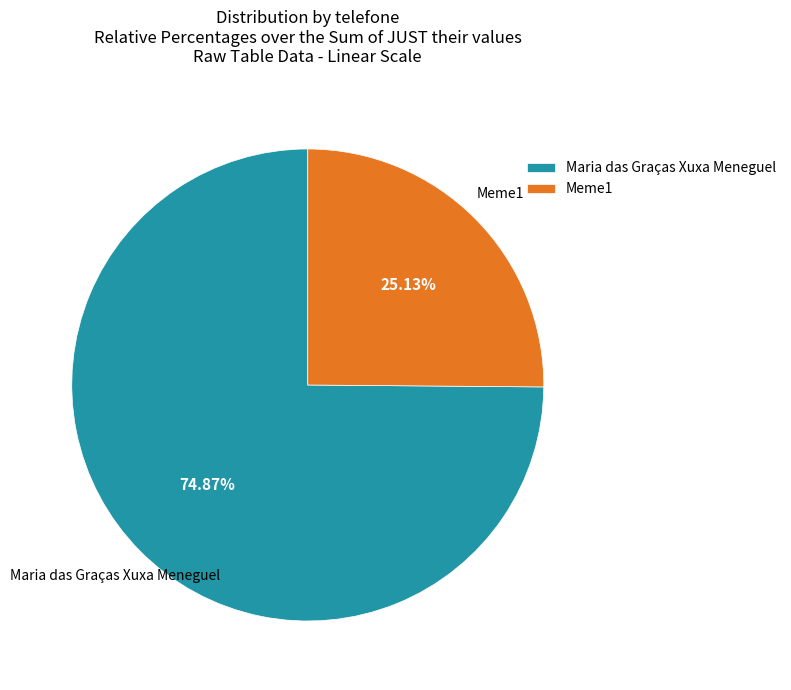

To the nearest percent, what percentage of the pie is Maria das Graças Xuxa Meneguel?

75%